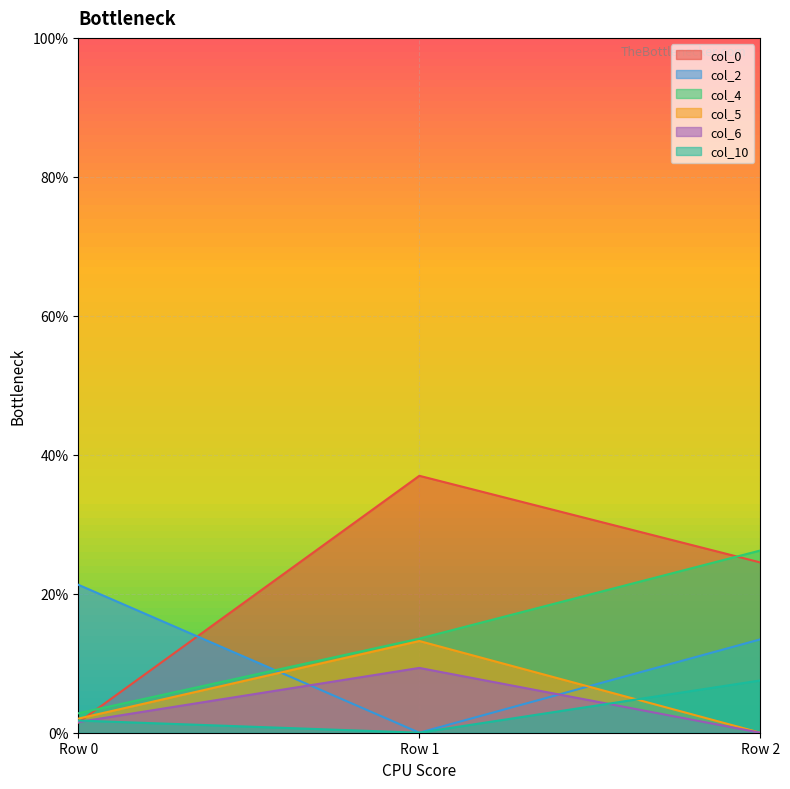

What are all the series names shown in the legend?

col_0, col_2, col_4, col_5, col_6, col_10